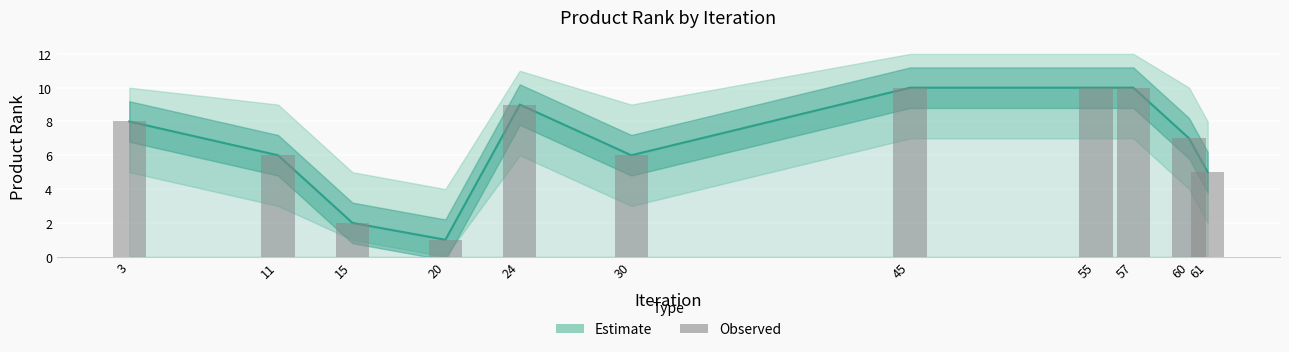

Which series has the widest spread of values?

Estimate